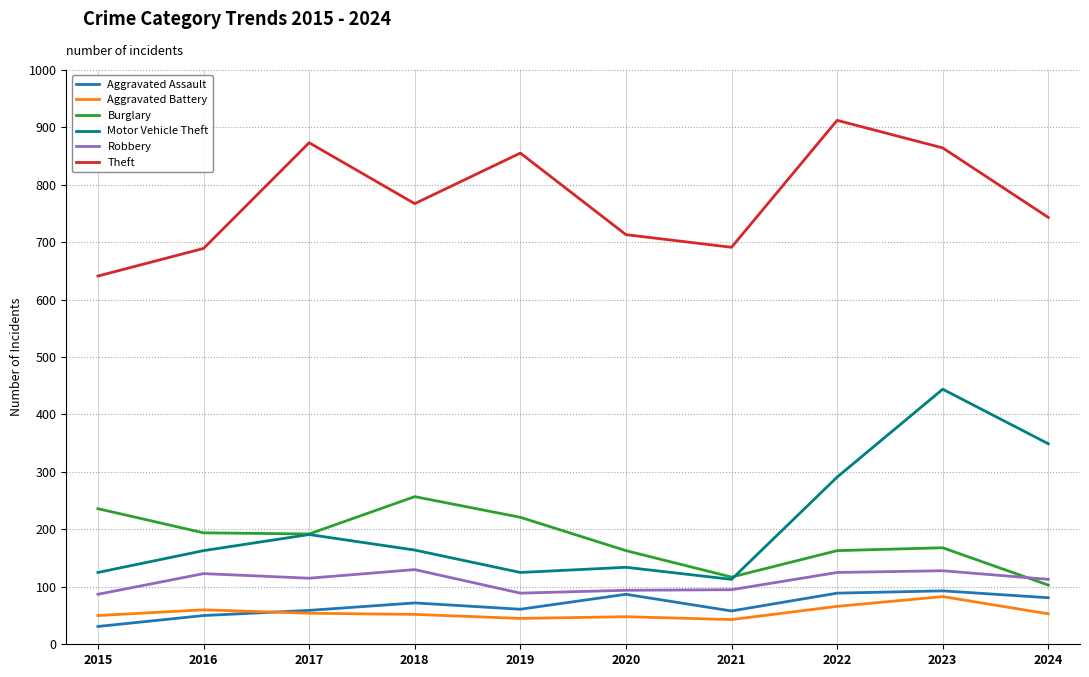

How many lines are shown in the chart?

6